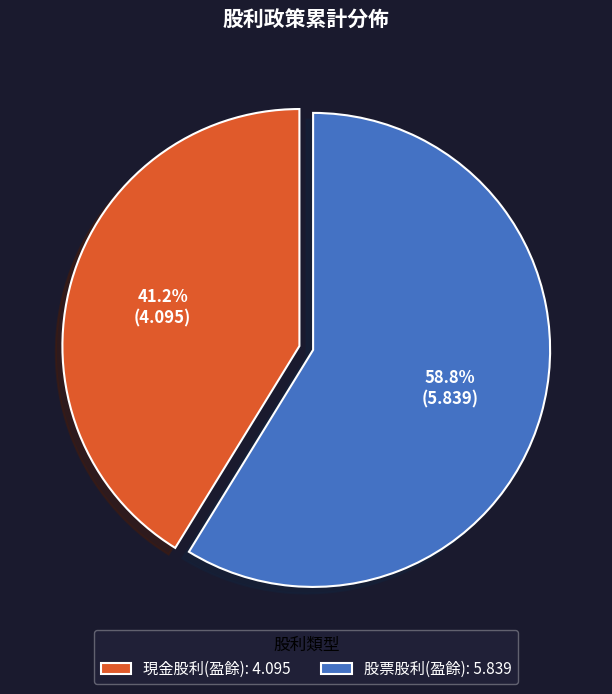

Which slice is the smallest?

現金股利(盈餘)